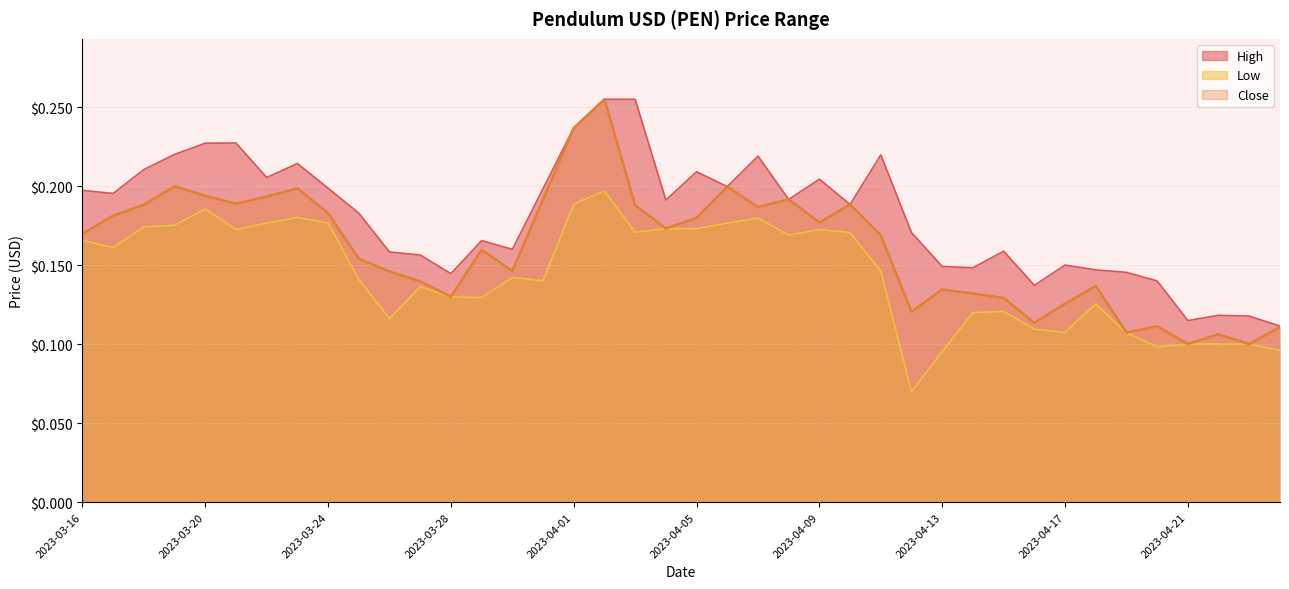

True or false: Close and High intersect in this chart.

False